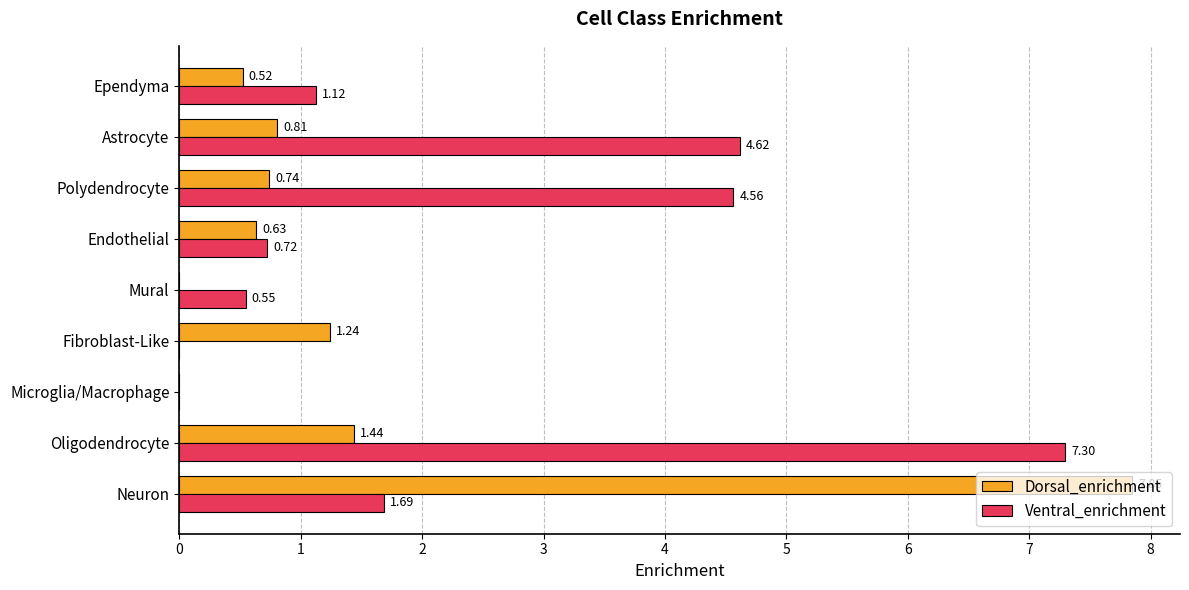

At which category does the chart reach its peak across all series?

Neuron